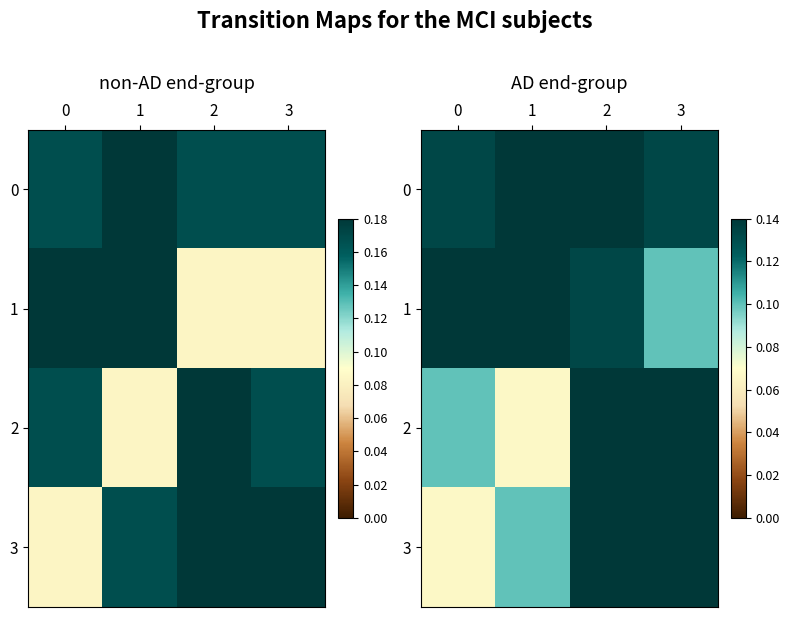

Rank the series by their maximum value, from highest to lowest.

2, 1, 0, 3